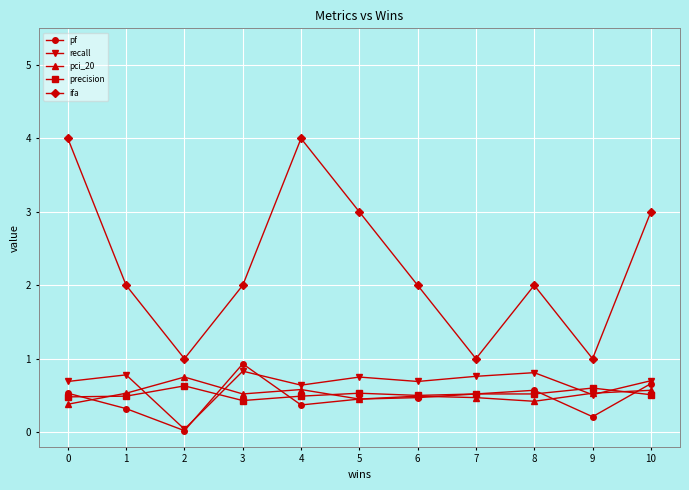

Count the number of data series in this chart.

5